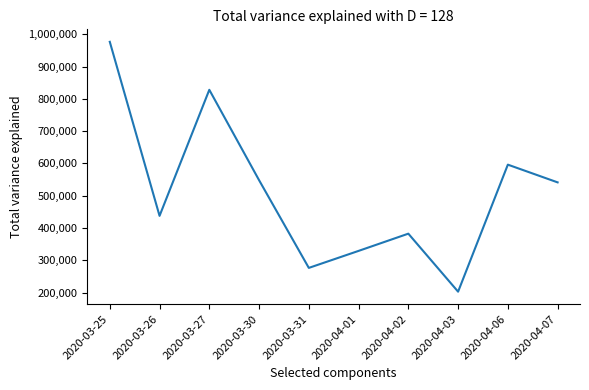

What is the ratio of the value at 2020-03-26 to the value at 2020-04-03?

2.2